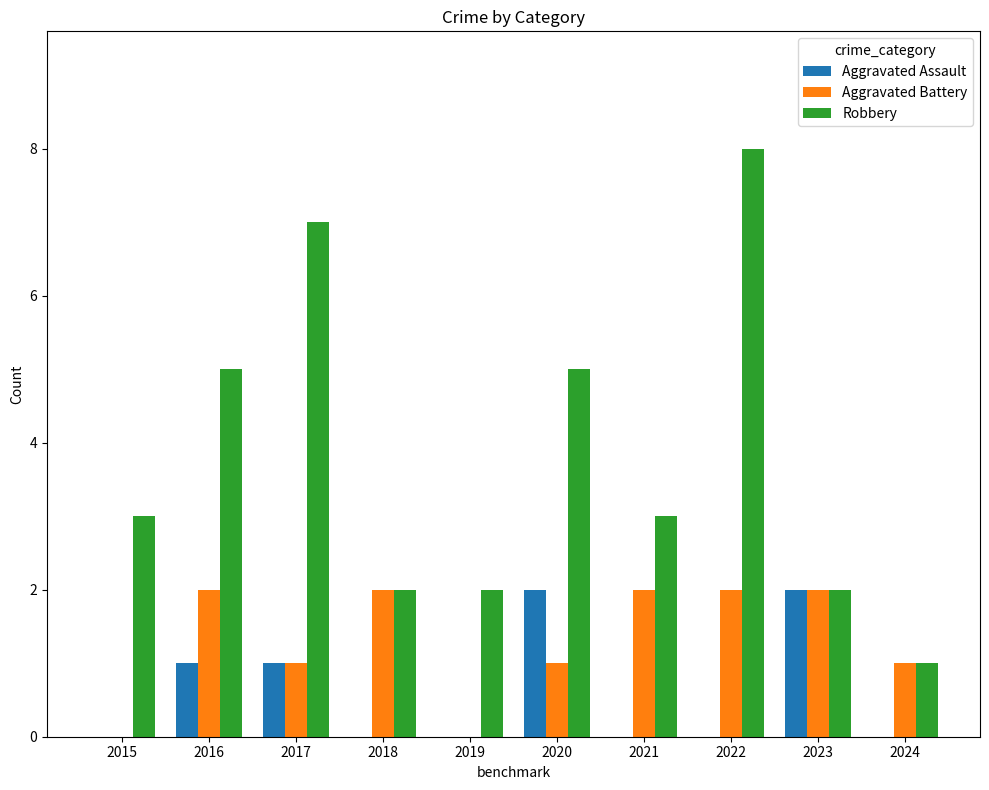

Which series changed the most between 2015 and 2017?

Robbery